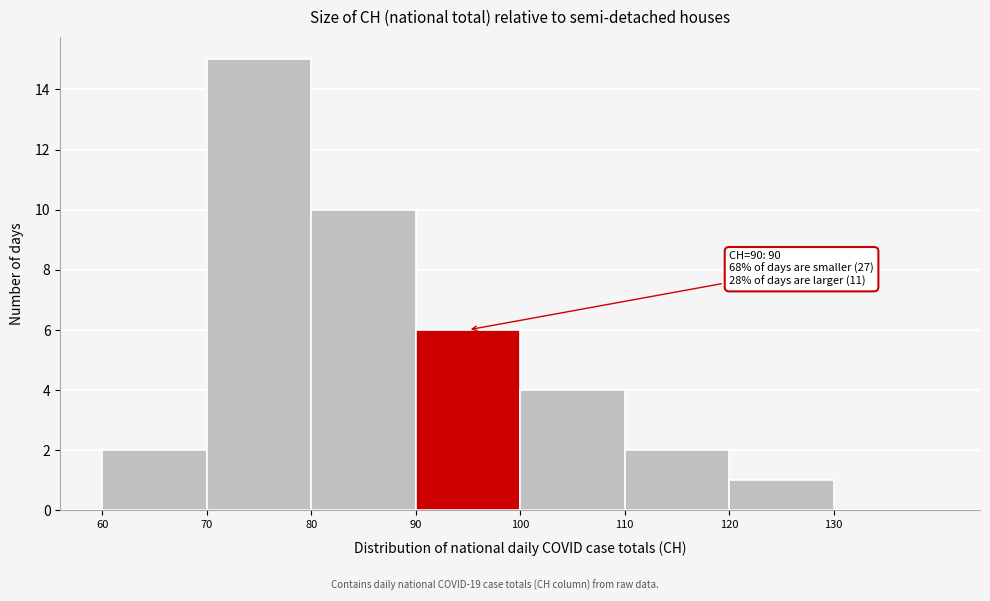

Over which range of the x-axis is the bar tallest?

70 to 80